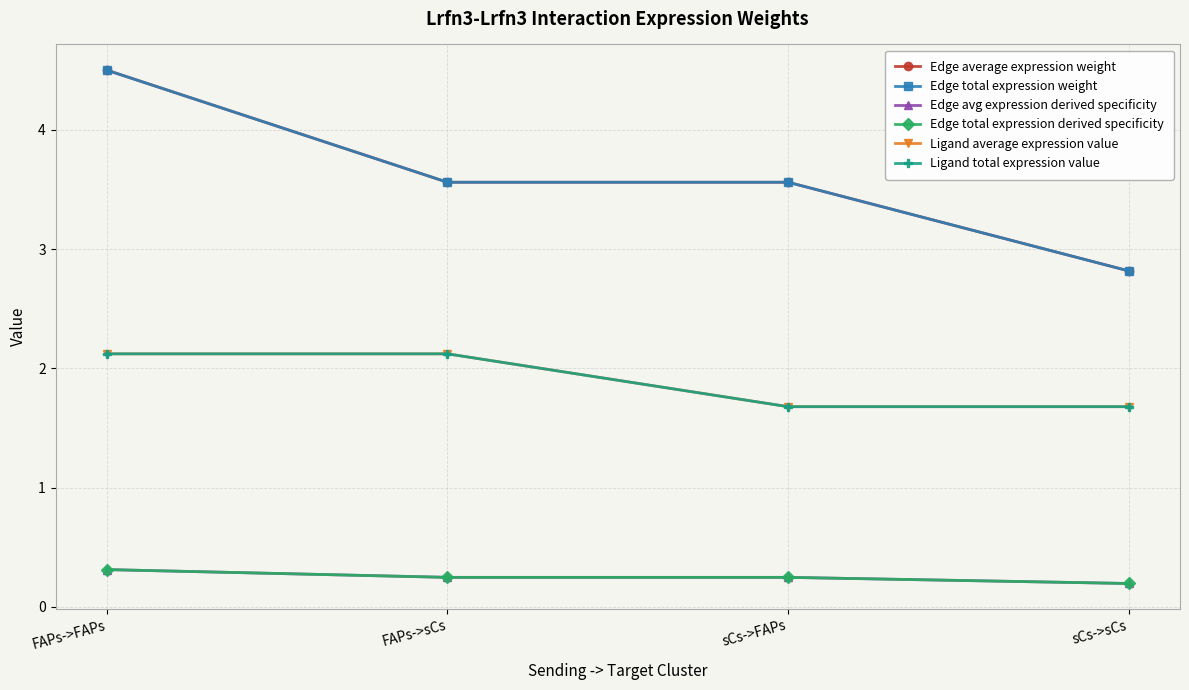

True or false: Edge total expression weight and Edge avg expression derived specificity intersect in this chart.

False